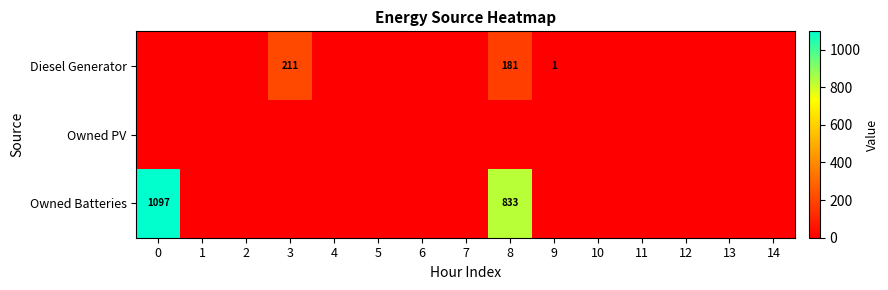

What is the maximum value shown in the chart?

1097